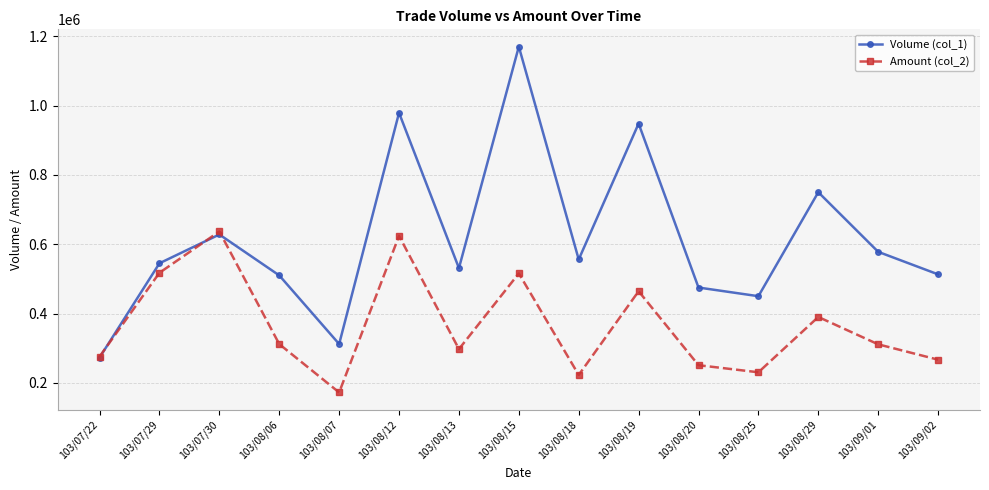

How many interior local peaks does the Amount (col_2) series have?

5